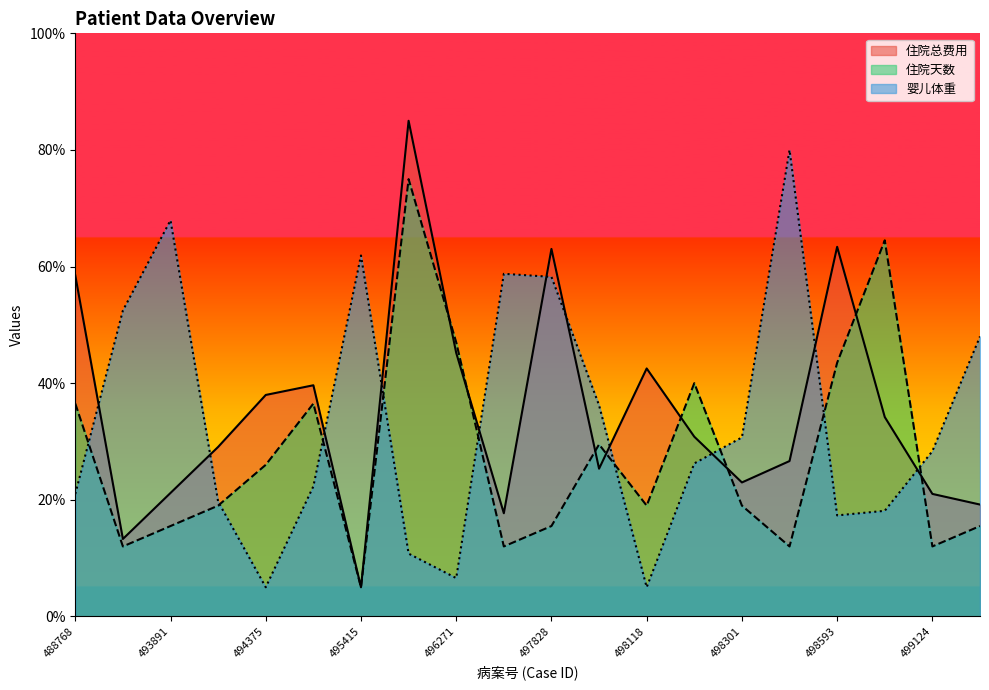

Reading left to right, extract all data points from this chart.

住院总费用: 488768=58.5	493245=13.3	493891=21.2	494307=29.1	494375=38.0	494699=39.6	495415=5.0	496037=85.0	496271=45.2	496551=17.7	497828=63.0	498090=25.3	498118=42.5	498127=30.8	498301=23.0	498346=26.6	498593=63.4	498660=34.2	499124=21.0	499178=19.2
住院天数: 488768=36.5	493245=12.0	493891=15.5	494307=19.0	494375=26.0	494699=36.5	495415=5.0	496037=75.0	496271=47.0	496551=12.0	497828=15.5	498090=29.5	498118=19.0	498127=40.0	498301=19.0	498346=12.0	498593=43.5	498660=64.5	499124=12.0	499178=15.5
婴儿体重: 488768=21.0	493245=52.5	493891=67.9	494307=19.7	494375=5.0	494699=22.3	495415=61.9	496037=10.8	496271=6.6	496551=58.8	497828=58.2	498090=36.2	498118=5.0	498127=26.2	498301=30.7	498346=80.0	498593=17.3	498660=18.1	499124=28.3	499178=48.0